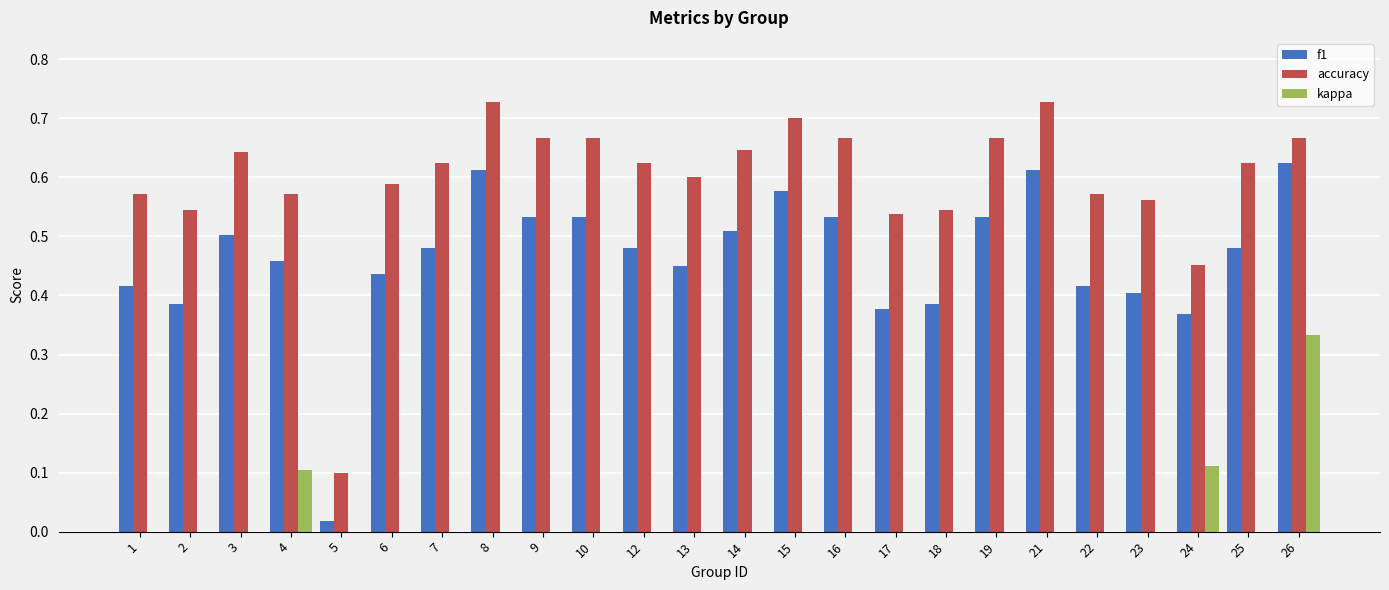

Which series changed the most between 4 and 18?

kappa